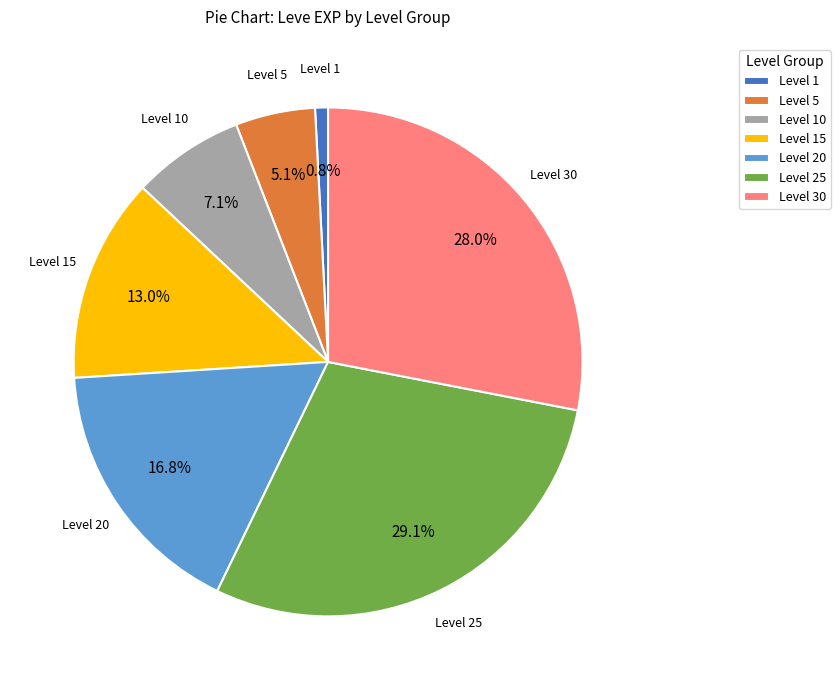

Is Level 1 the majority of the pie?

No